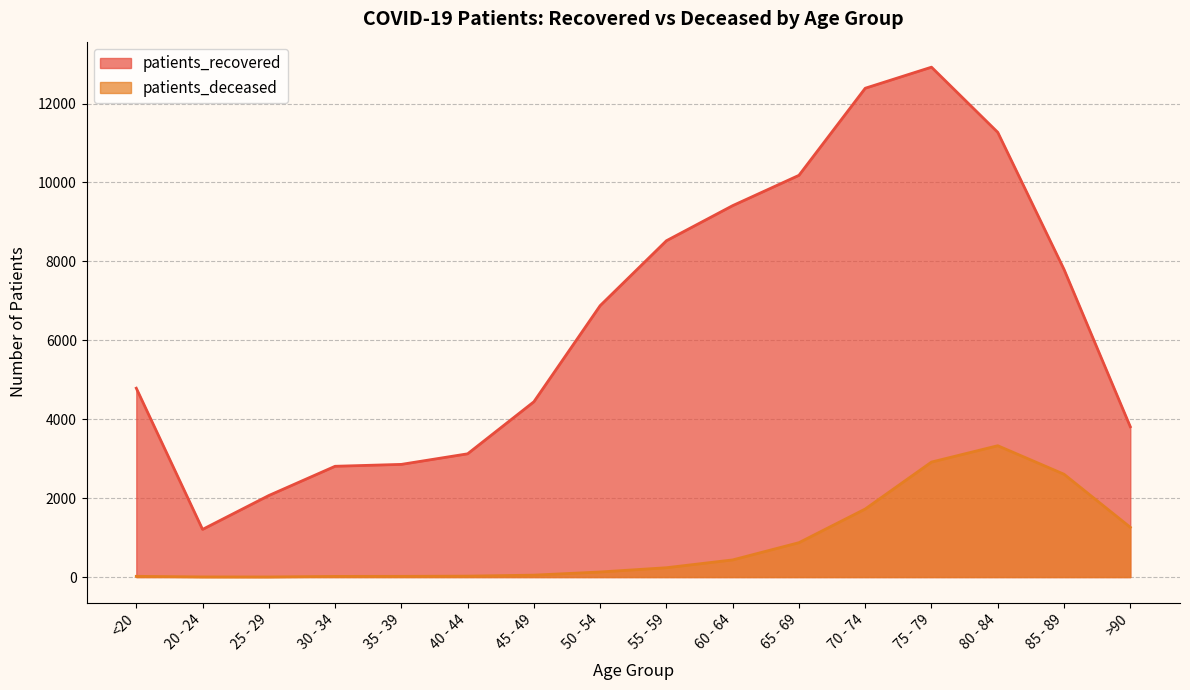

At how many categories does at least one series exceed 511?

16